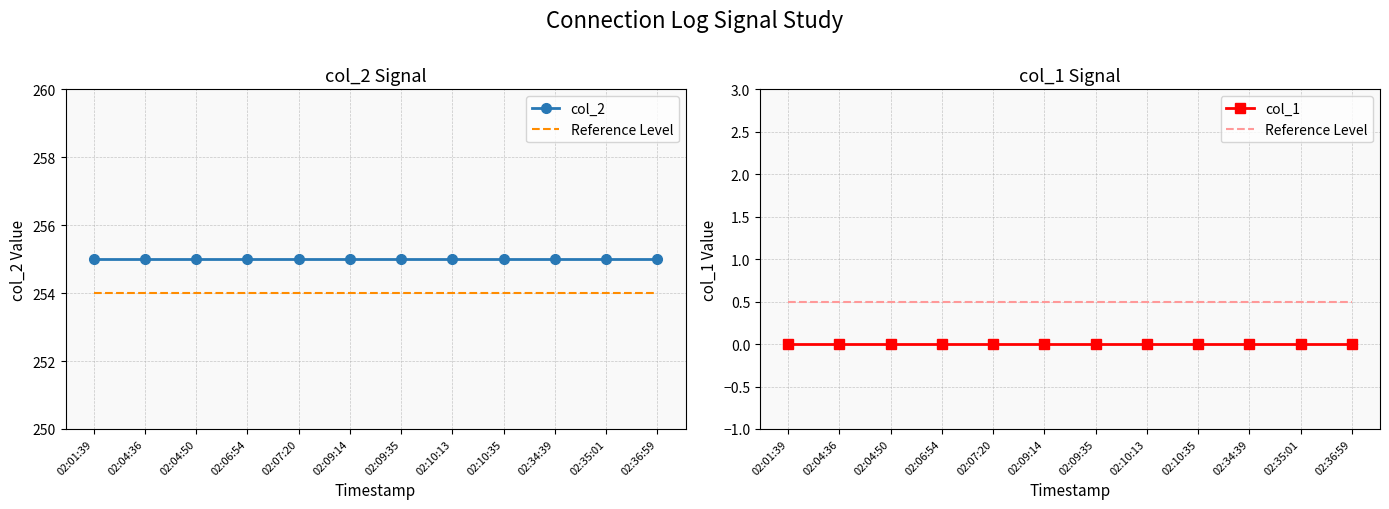

True or false: col_2 has a value of 255.0 at 02:09:35.

True